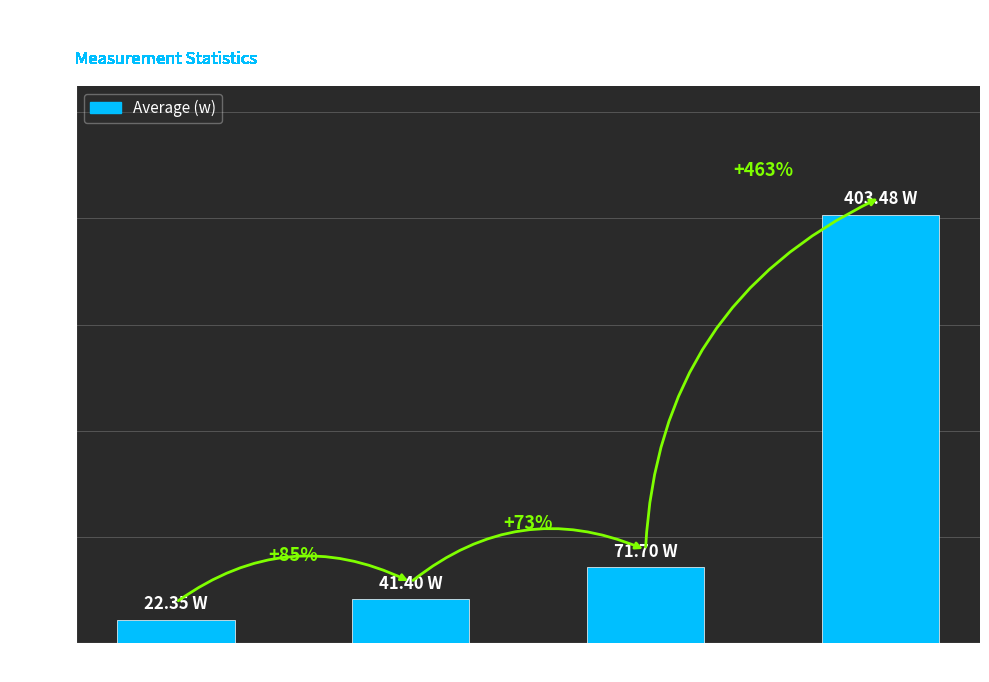

What is the maximum value shown in the chart?

403.5